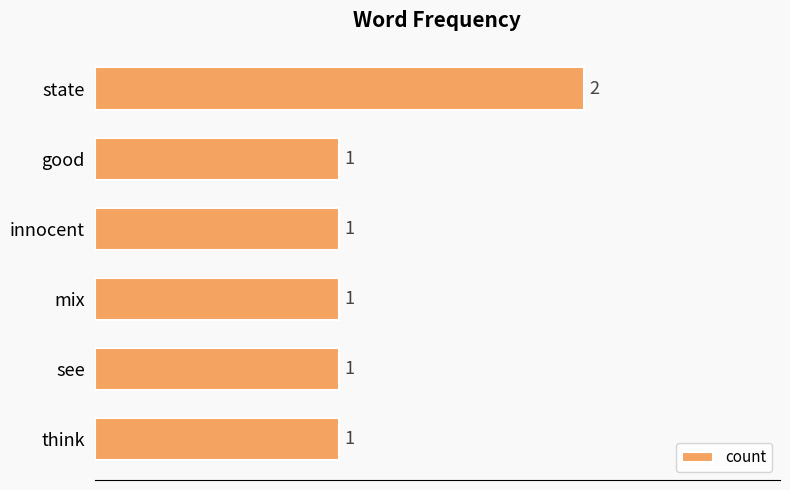

Count the values in the range 1 to 2.

6